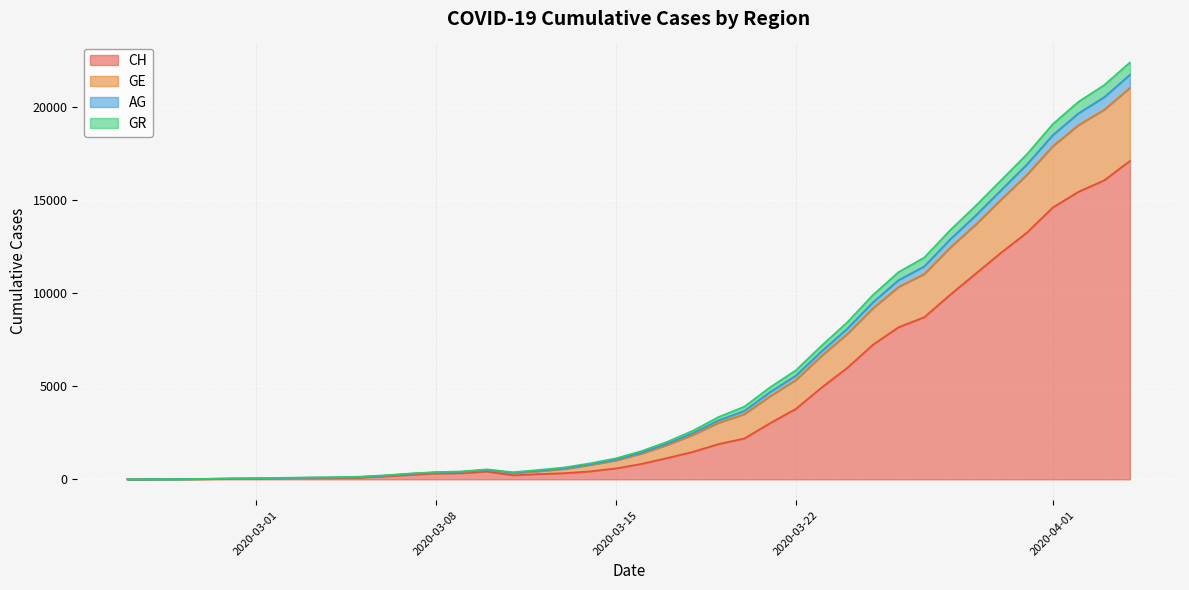

What is the maximum value for CH?

17103